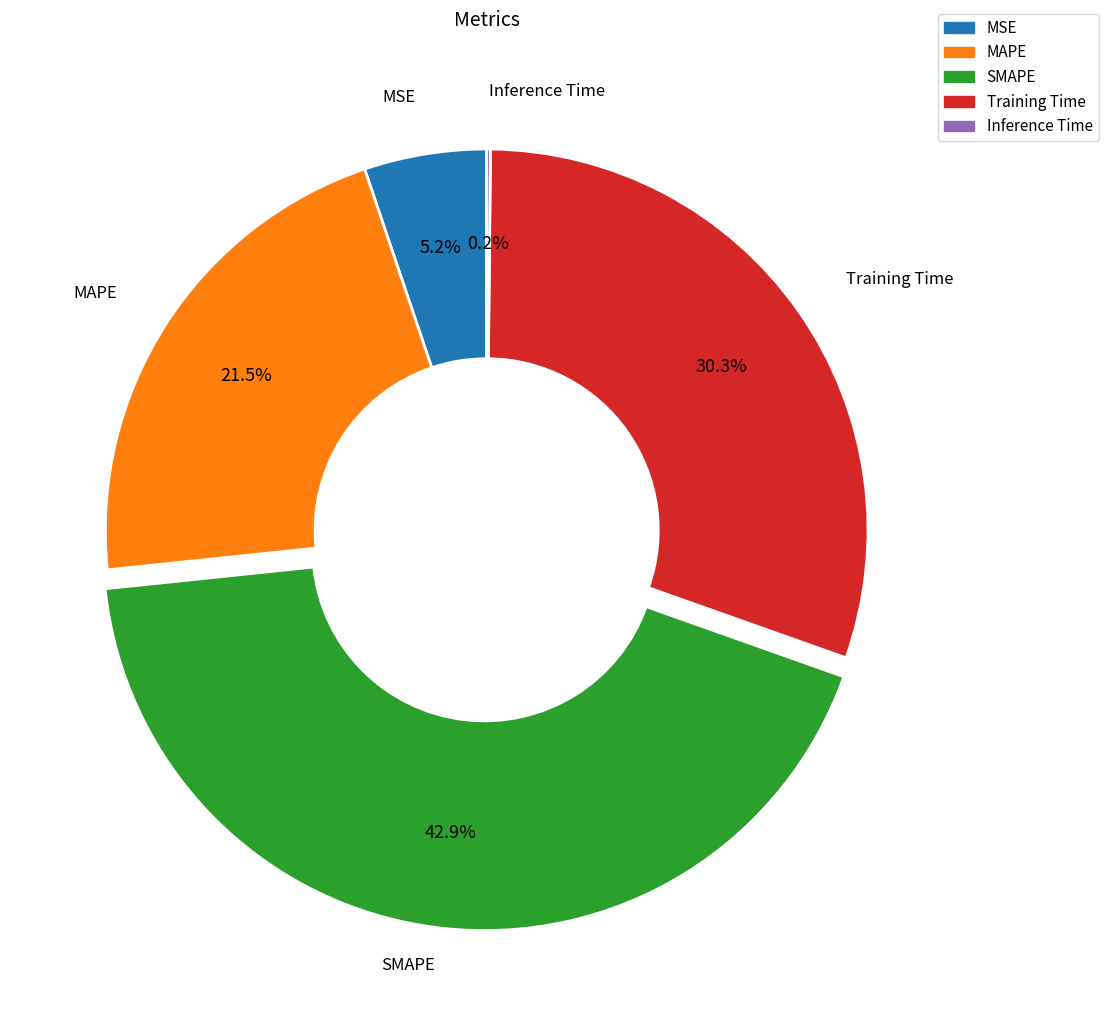

Which category has the biggest portion of the pie?

SMAPE